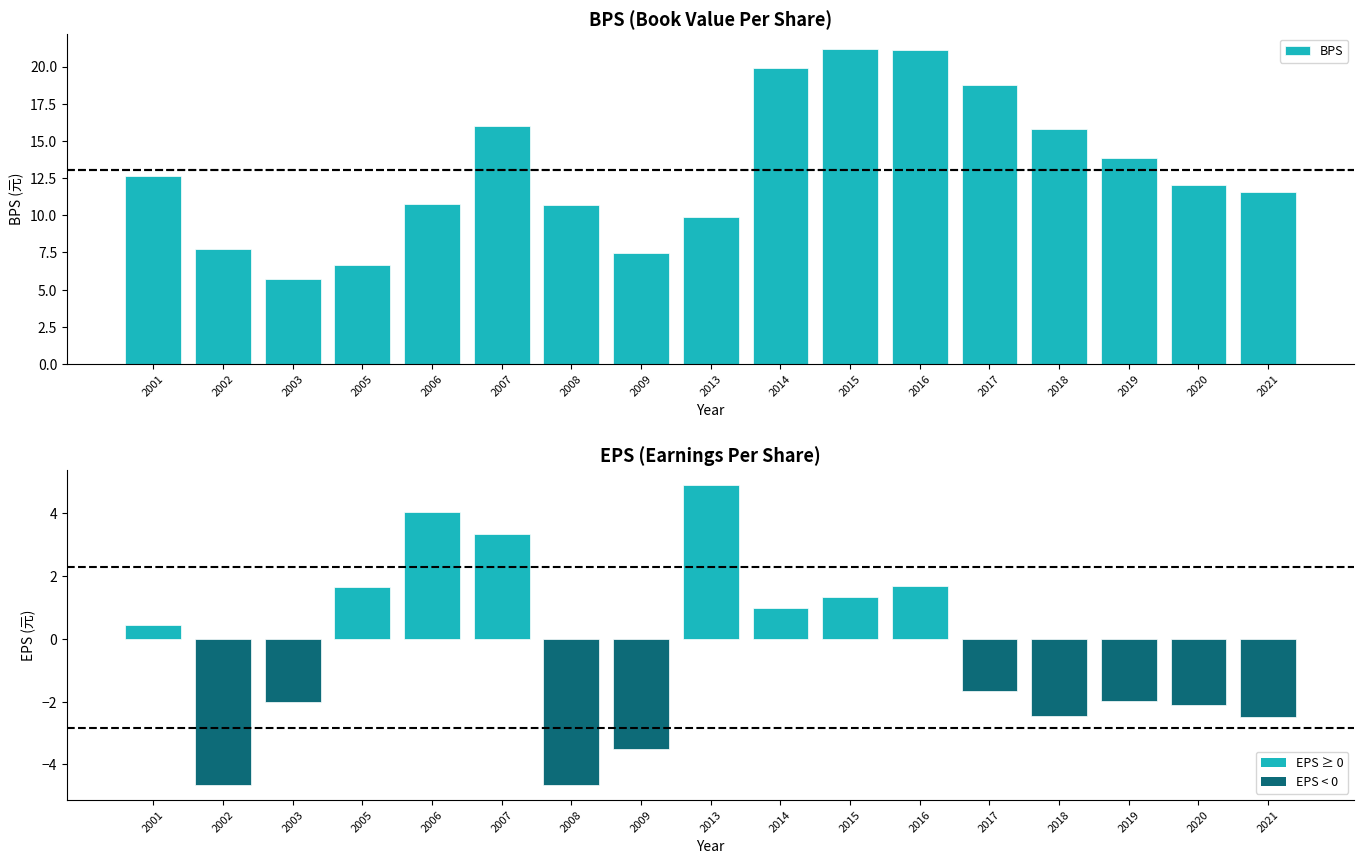

List the series in order of their peak value, highest first.

BPS, EPS